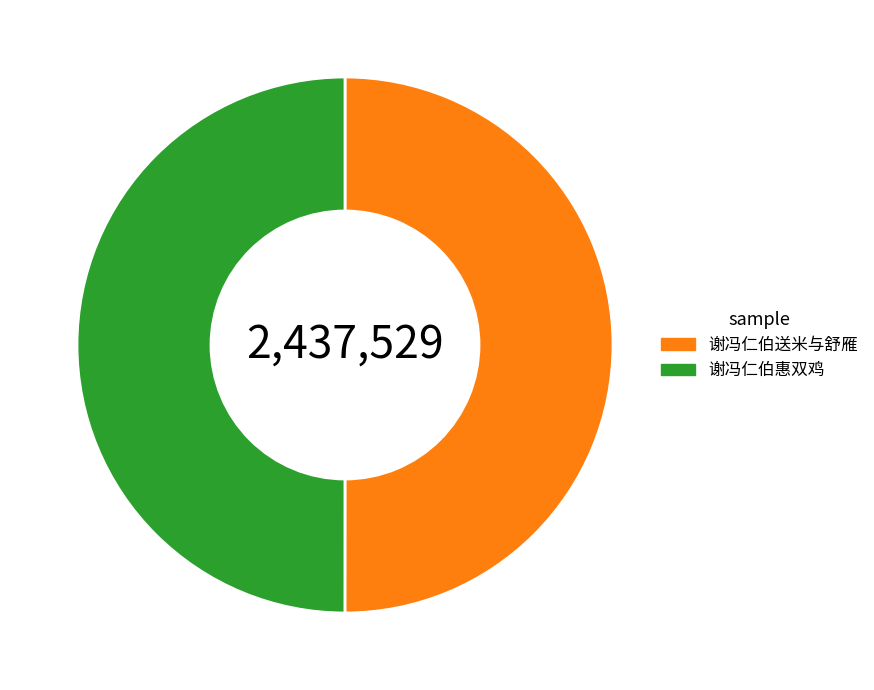

True or false: 谢冯仁伯惠双鸡 accounts for 50% of the total.

True